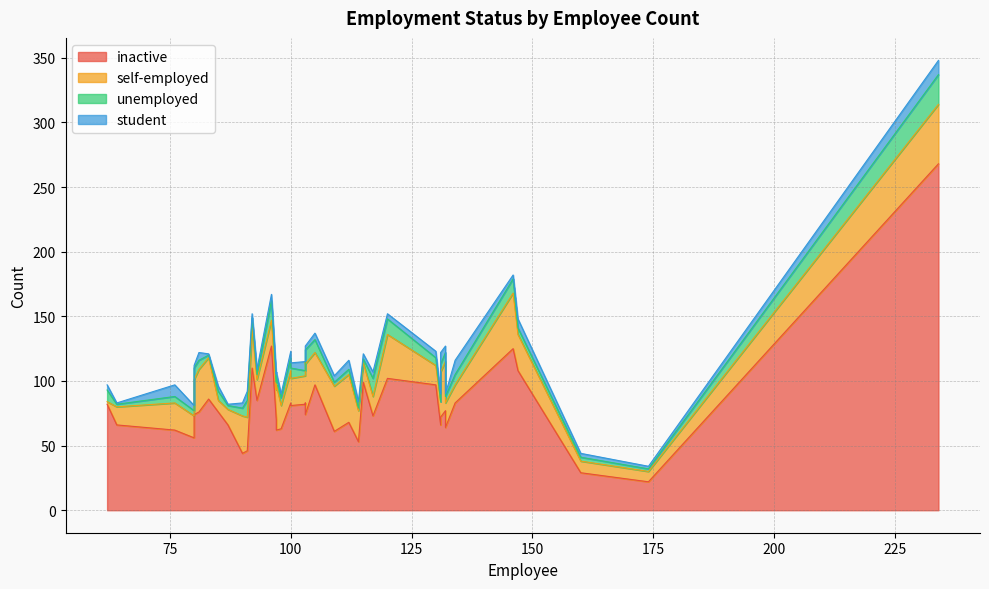

Which series has the widest spread of values?

inactive